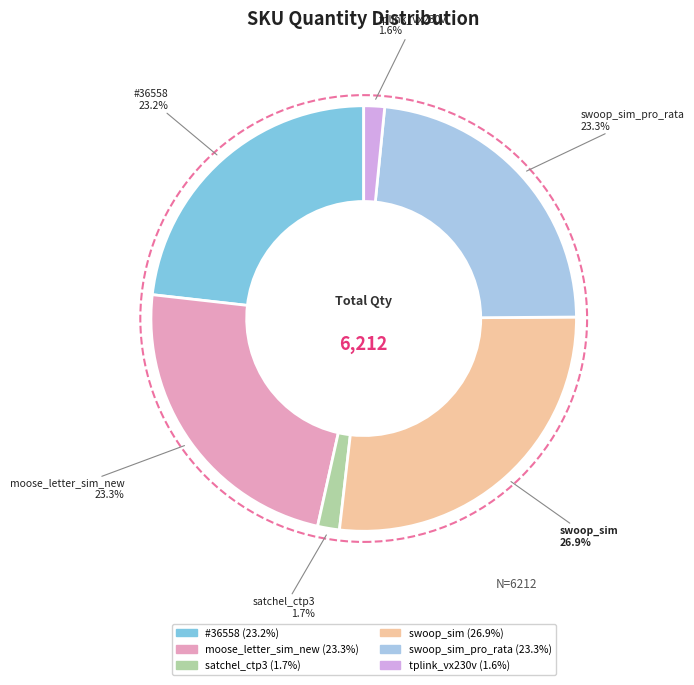

How many segments does this pie chart have?

6